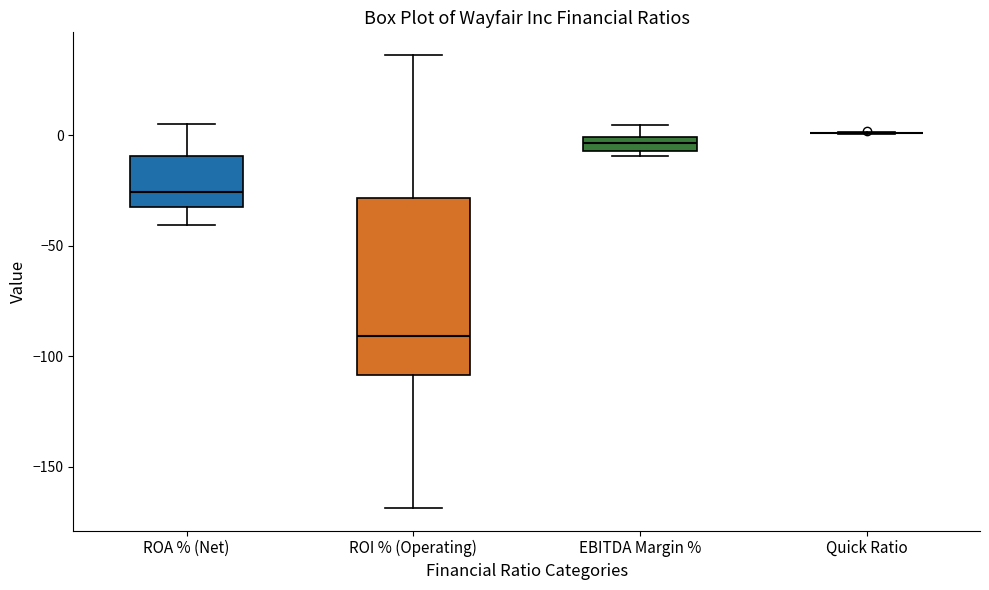

Comparing the boxes themselves (not the whiskers), which one is the tallest?

ROI % (Operating)